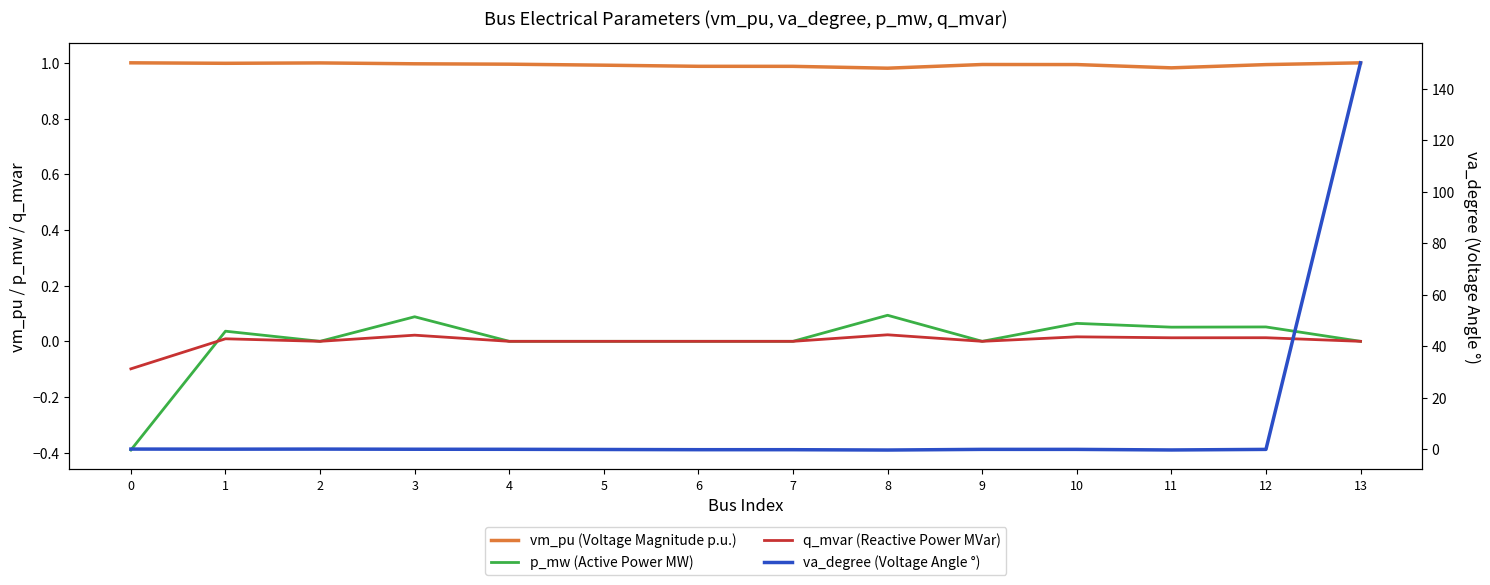

True or false: p_mw (Active Power MW) has more than 1 points higher than both neighbors.

True